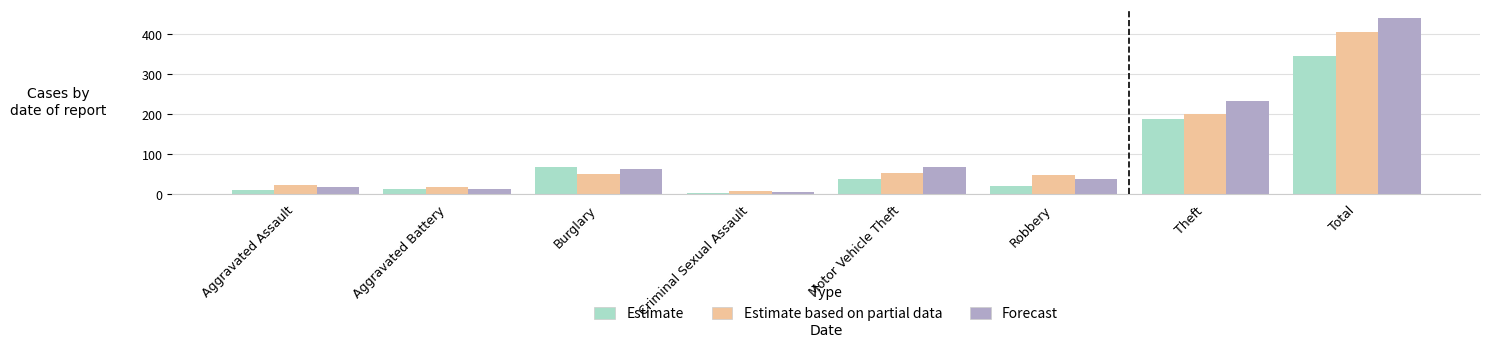

True or false: Estimate has a value of 95 at Total.

False